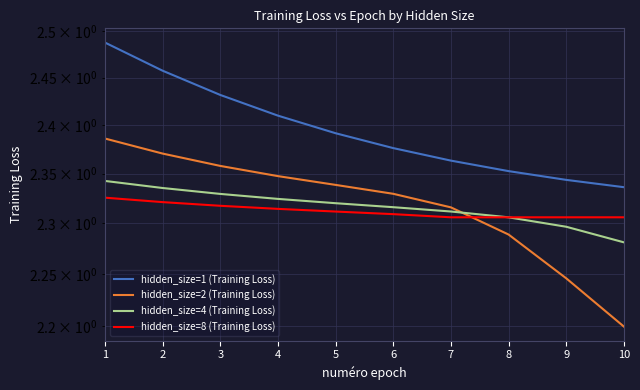

What is the average value of the hidden_size=4 (Training Loss) series?

2.3